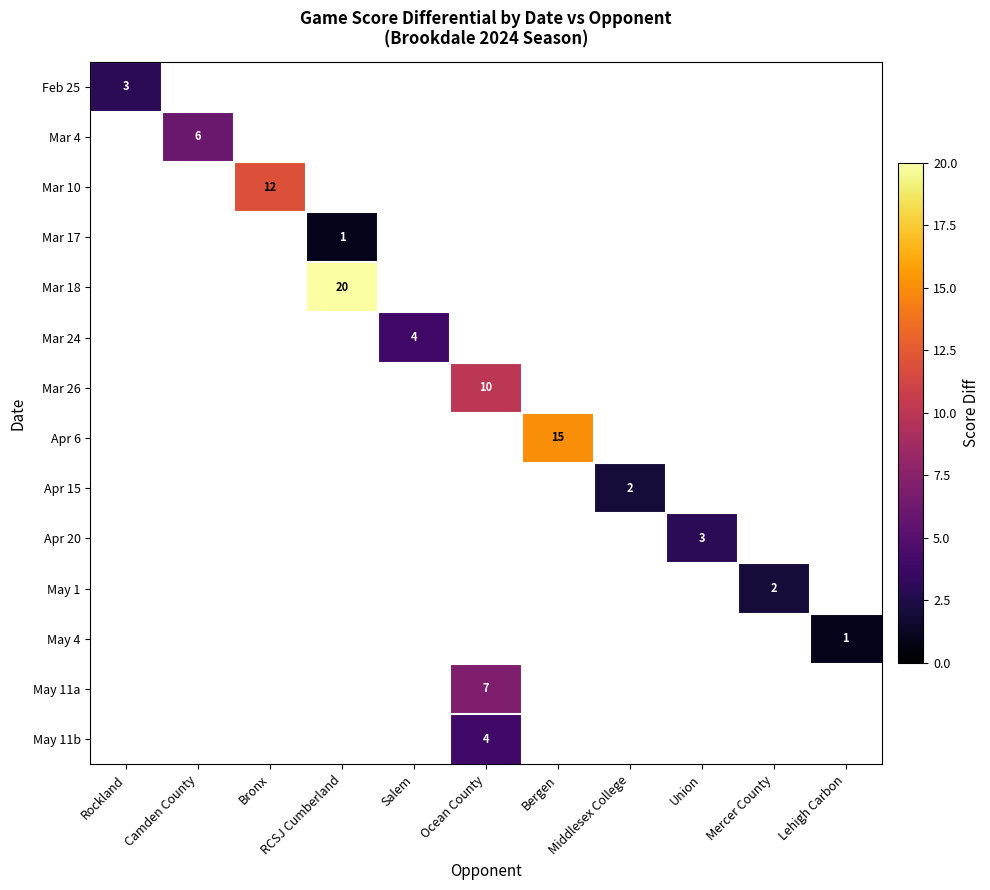

Is it true that May 11a equals 2 at Ocean County?

False